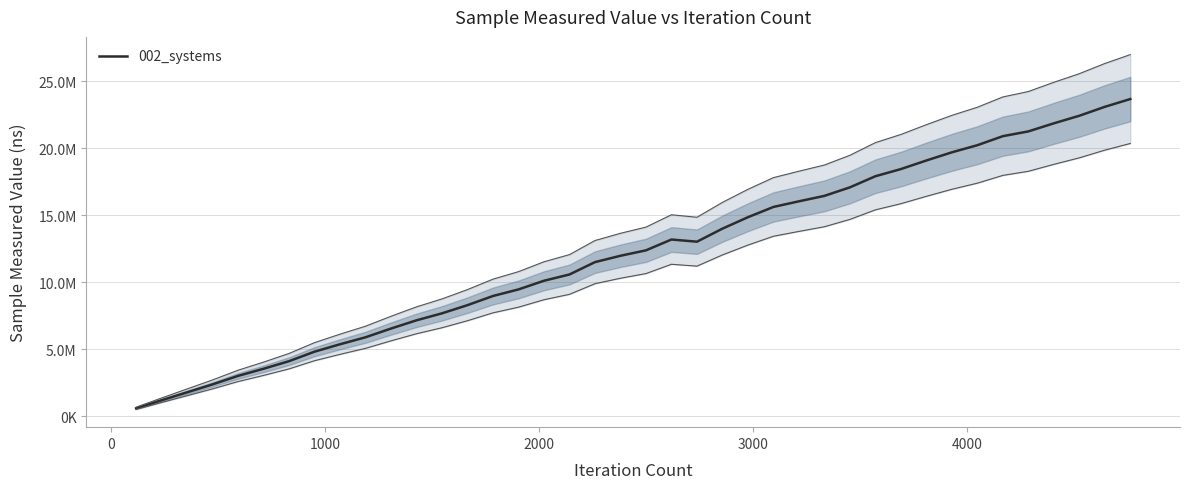

What is the value of the 1st point from the left?

597300